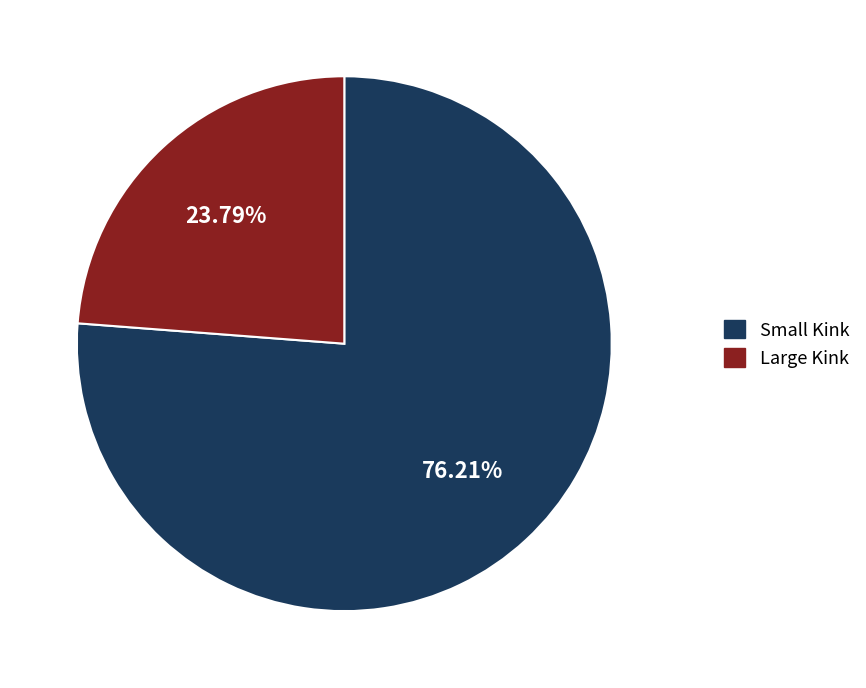

Approximately how many times larger is the value at Small Kink compared to Large Kink?

3.2